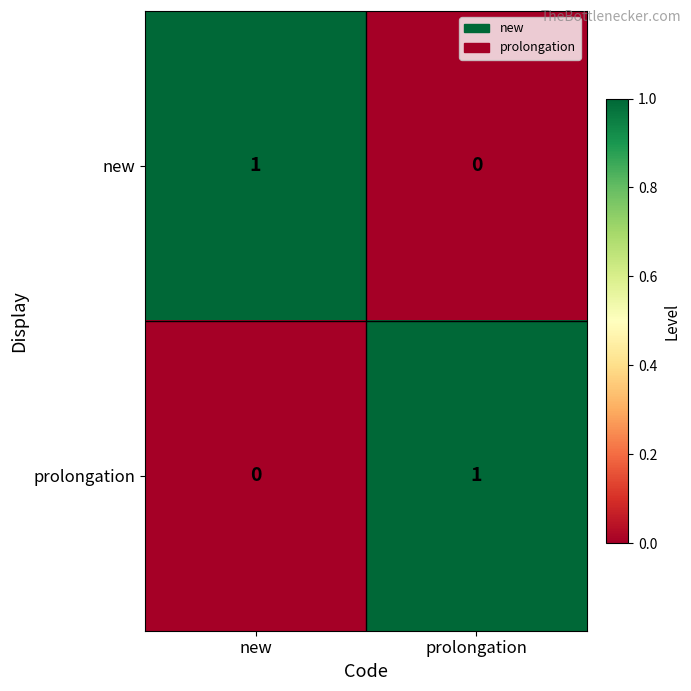

How many distinct data groups are displayed?

2